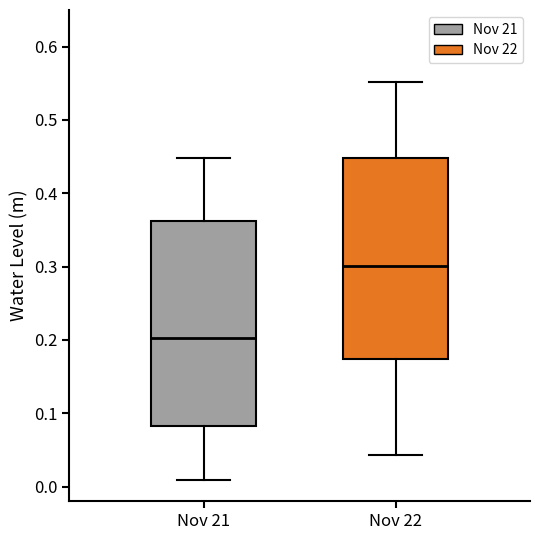

Reading left to right, transcribe this box plot: for each box, give where its median line is, the range the box spans, and where its two whiskers end, as read against the y-axis. The values are not printed on the chart, so give them approximately, as read against the axis.

Nov 21: median 0.20, box 0.08 to 0.36, whiskers 0.01 to 0.45
Nov 22: median 0.30, box 0.17 to 0.45, whiskers 0.04 to 0.55